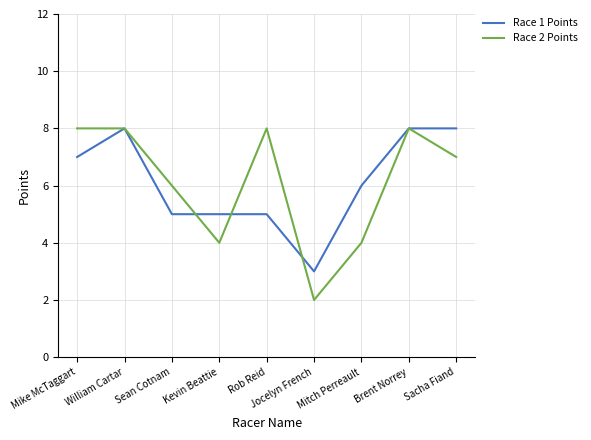

Is the value of Race 2 Points at Mitch Perreault greater than the value of Race 1 Points at Kevin Beattie?

No